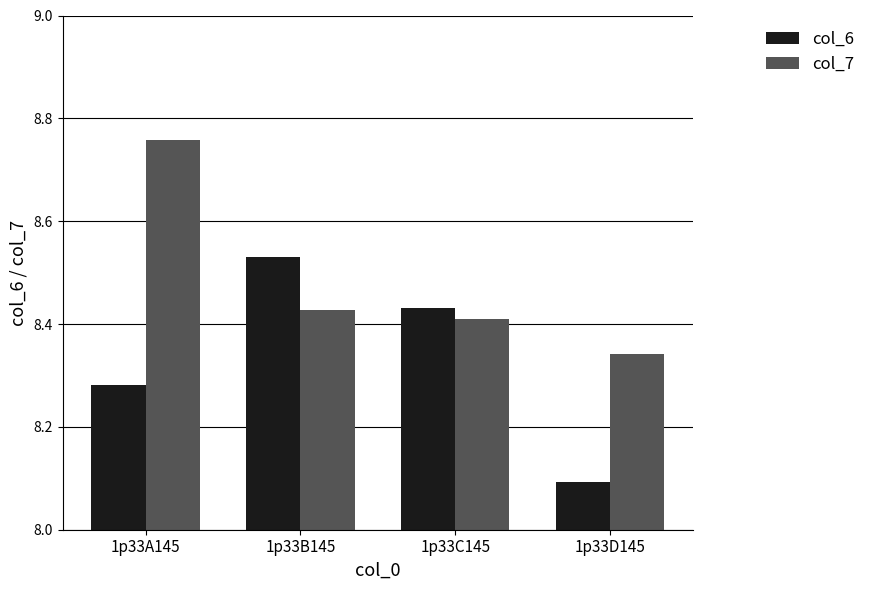

At how many categories does at least one series exceed 8?

4